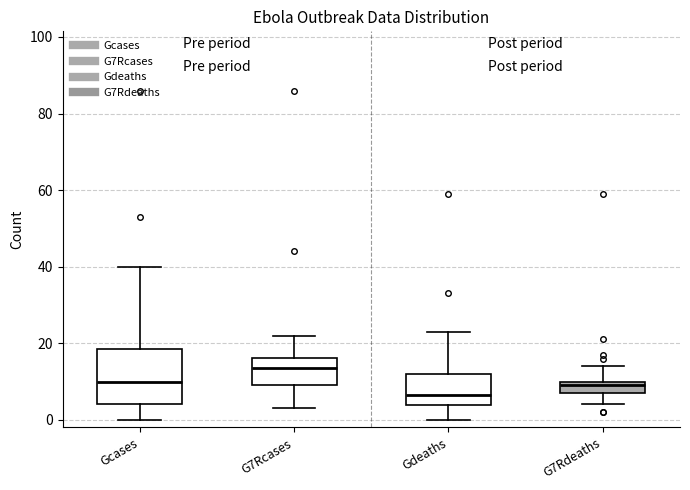

Where does the upper whisker of the box for G7Rdeaths end on the y-axis? The values are not printed on the chart, so give them approximately, as read against the axis.

14